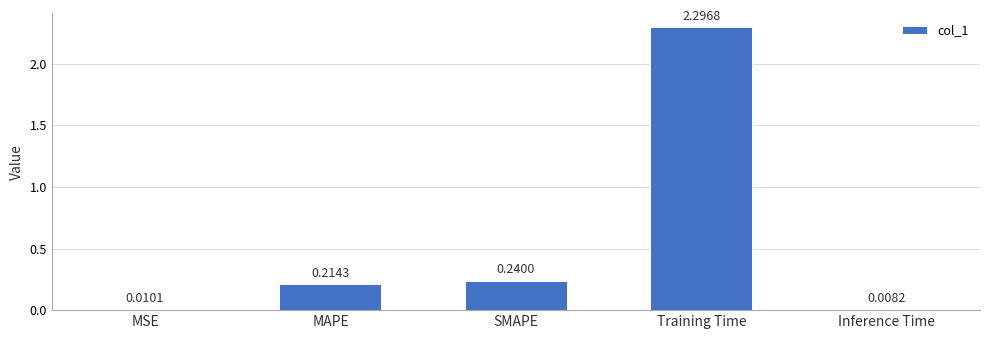

List the labels in order of value, largest first.

Training Time, SMAPE, MAPE, MSE, Inference Time